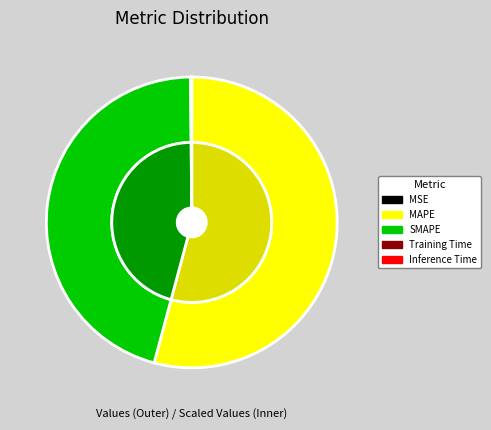

To the nearest percent, what portion does SMAPE represent?

46%